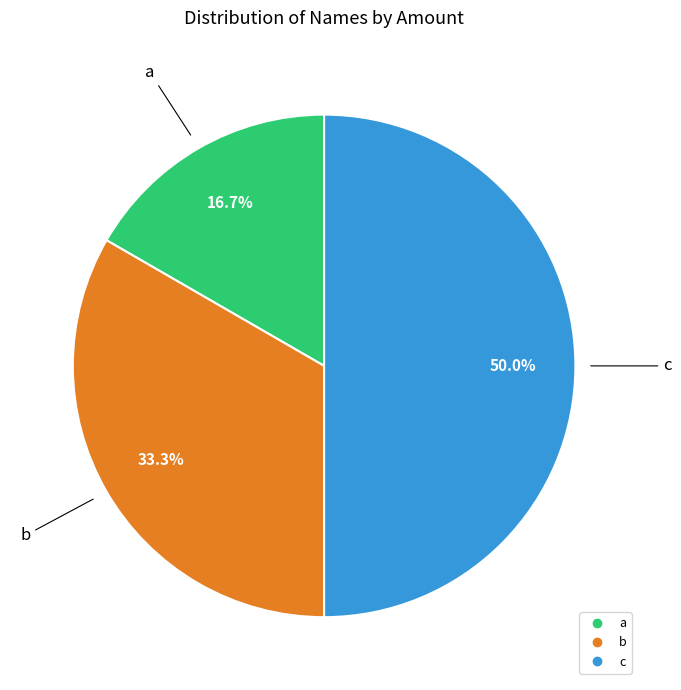

Which slice is the largest?

c